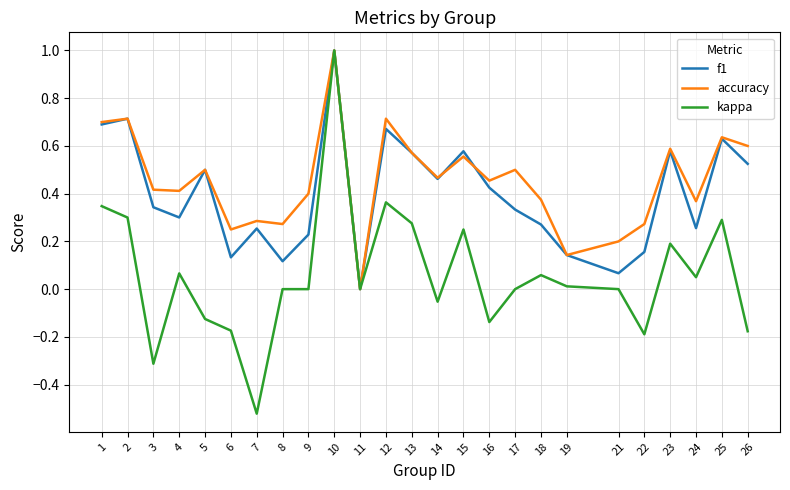

What is the maximum value shown in the chart?

1.0